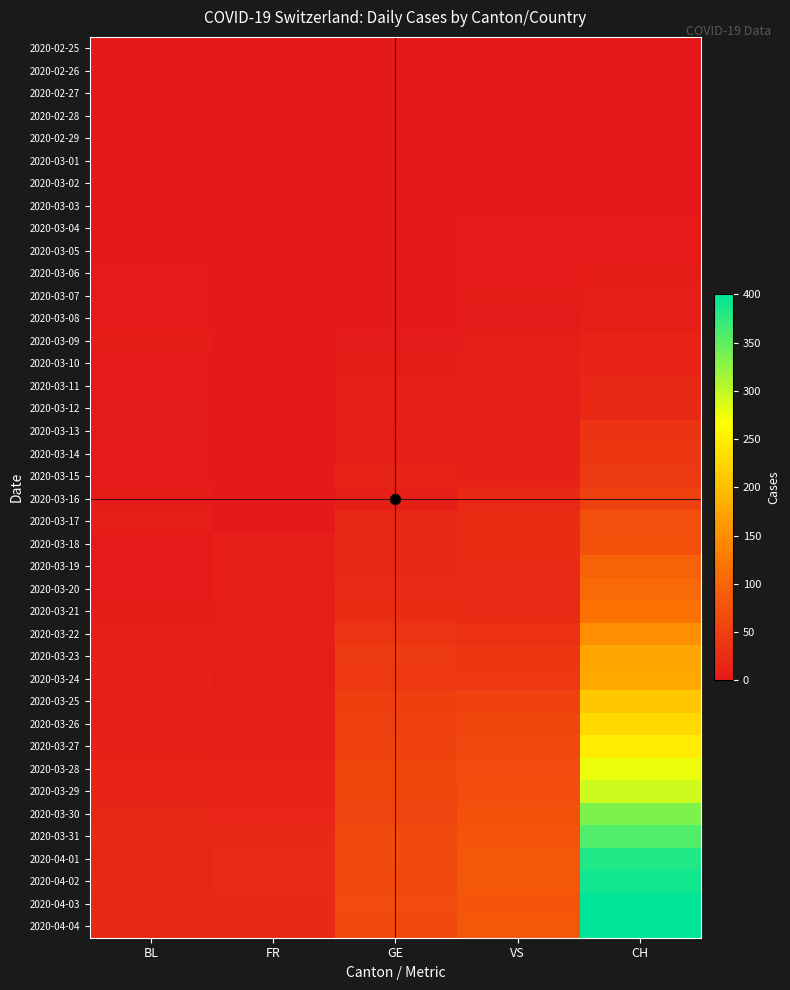

Reading left to right, extract all data points from this chart.

2020-02-25: BL=0	FR=0	GE=0	VS=0	CH=0
2020-02-26: BL=0	FR=0	GE=0	VS=0	CH=0
2020-02-27: BL=0	FR=0	GE=0	VS=0	CH=0
2020-02-28: BL=0	FR=0	GE=0	VS=0	CH=0
2020-02-29: BL=0	FR=0	GE=0	VS=0	CH=0
2020-03-01: BL=0	FR=0	GE=0	VS=0	CH=0
2020-03-02: BL=0	FR=0	GE=0	VS=0	CH=0
2020-03-03: BL=0	FR=0	GE=0	VS=0	CH=0
2020-03-04: BL=0	FR=0	GE=0	VS=1	CH=1
2020-03-05: BL=0	FR=0	GE=0	VS=1	CH=1
2020-03-06: BL=2	FR=0	GE=0	VS=2	CH=4
2020-03-07: BL=2	FR=0	GE=0	VS=4	CH=6
2020-03-08: BL=2	FR=0	GE=0	VS=3	CH=5
2020-03-09: BL=4	FR=0	GE=3	VS=5	CH=13
2020-03-10: BL=1	FR=0	GE=4	VS=8	CH=15
2020-03-11: BL=1	FR=0	GE=6	VS=7	CH=18
2020-03-12: BL=3	FR=0	GE=6	VS=7	CH=20
2020-03-13: BL=3	FR=0	GE=7	VS=8	CH=35
2020-03-14: BL=2	FR=0	GE=8	VS=11	CH=38
2020-03-15: BL=2	FR=0	GE=12	VS=11	CH=42
2020-03-16: BL=4	FR=0	GE=10	VS=21	CH=53
2020-03-17: BL=5	FR=0	GE=19	VS=25	CH=70
2020-03-18: BL=2	FR=5	GE=20	VS=25	CH=72
2020-03-19: BL=2	FR=5	GE=19	VS=24	CH=96
2020-03-20: BL=2	FR=6	GE=22	VS=24	CH=105
2020-03-21: BL=4	FR=6	GE=25	VS=24	CH=117
2020-03-22: BL=7	FR=8	GE=36	VS=31	CH=149
2020-03-23: BL=10	FR=7	GE=43	VS=39	CH=173
2020-03-24: BL=11	FR=7	GE=41	VS=41	CH=177
2020-03-25: BL=8	FR=7	GE=50	VS=54	CH=208
2020-03-26: BL=9	FR=5	GE=52	VS=59	CH=227
2020-03-27: BL=11	FR=8	GE=54	VS=63	CH=247
2020-03-28: BL=14	FR=12	GE=59	VS=65	CH=277
2020-03-29: BL=15	FR=13	GE=59	VS=68	CH=292
2020-03-30: BL=17	FR=16	GE=57	VS=73	CH=334
2020-03-31: BL=18	FR=20	GE=64	VS=77	CH=358
2020-04-01: BL=17	FR=23	GE=64	VS=80	CH=383
2020-04-02: BL=18	FR=23	GE=62	VS=81	CH=390
2020-04-03: BL=18	FR=21	GE=65	VS=79	CH=400
2020-04-04: BL=19	FR=21	GE=61	VS=81	CH=399